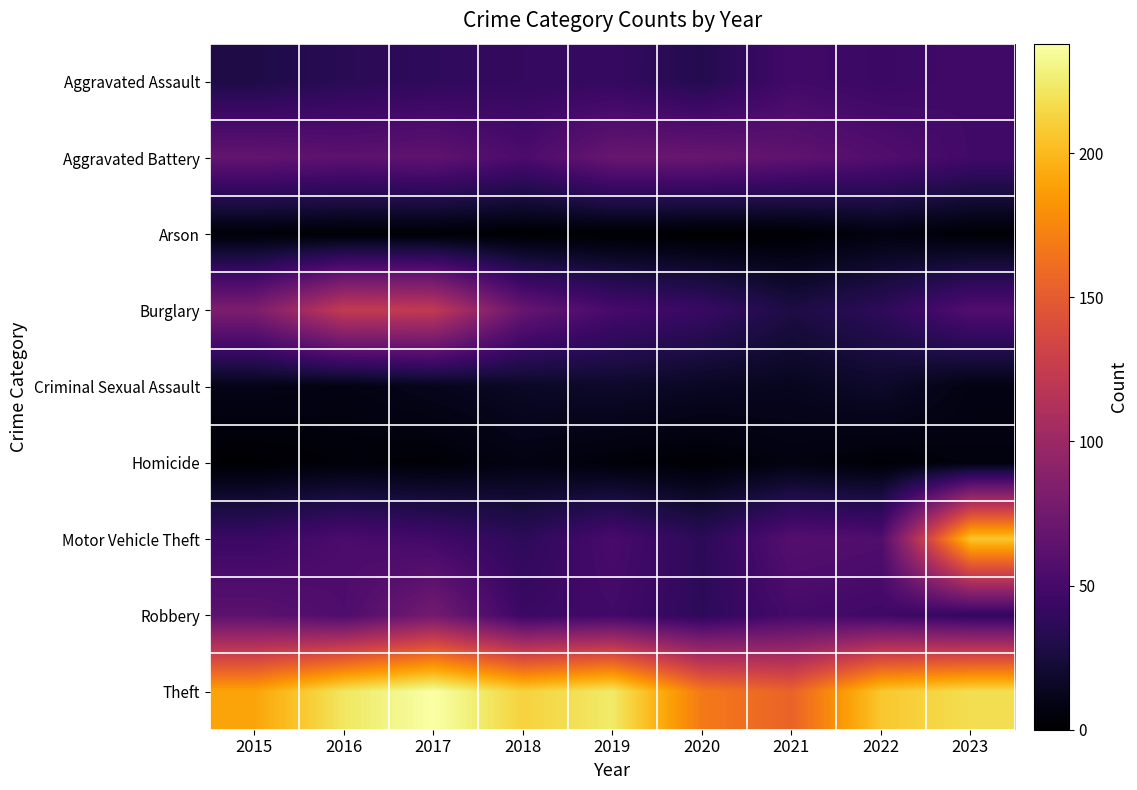

What is the spread (max minus min) of values at 2019?

223